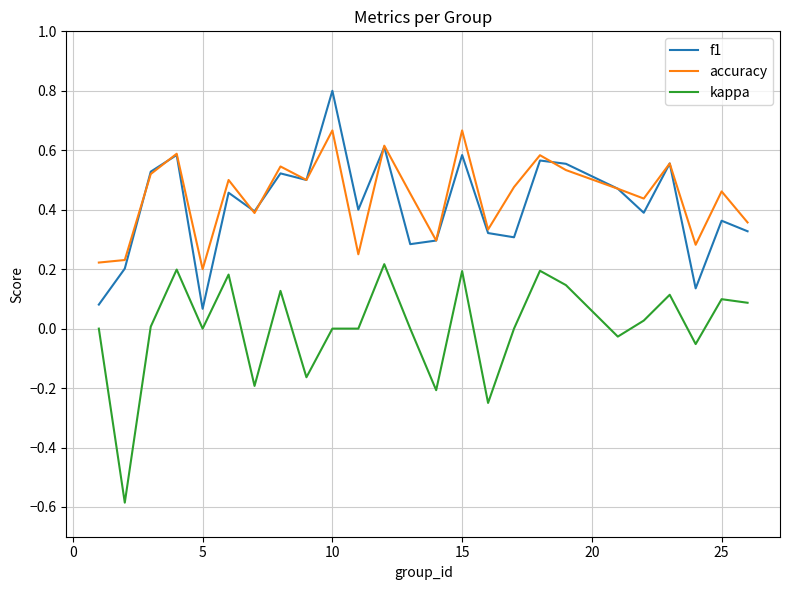

Which series has the largest range (max minus min)?

kappa